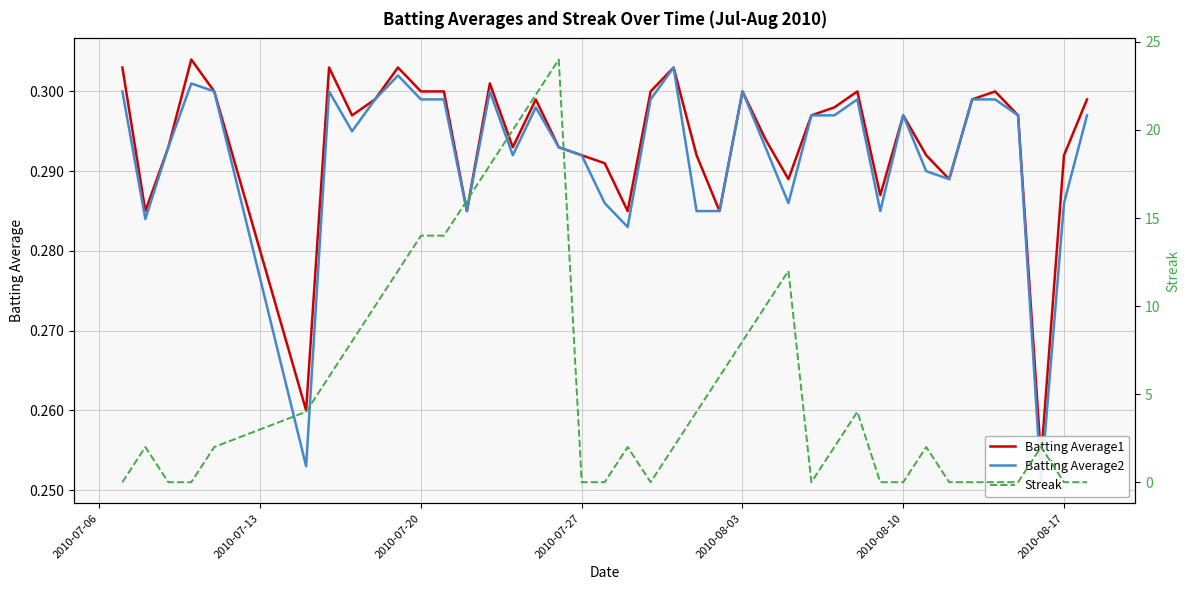

The Streak series shows 0.0 at 2010-07-27. True or false?

True